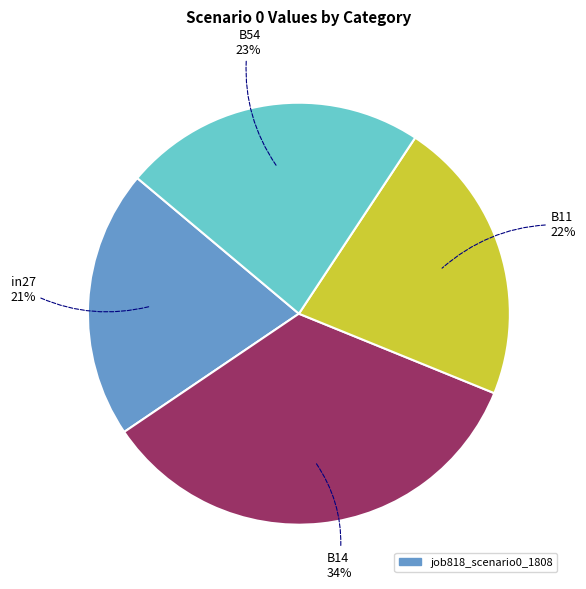

To the nearest percent, what is the difference between the B54 and B11 slice percentages?

1%